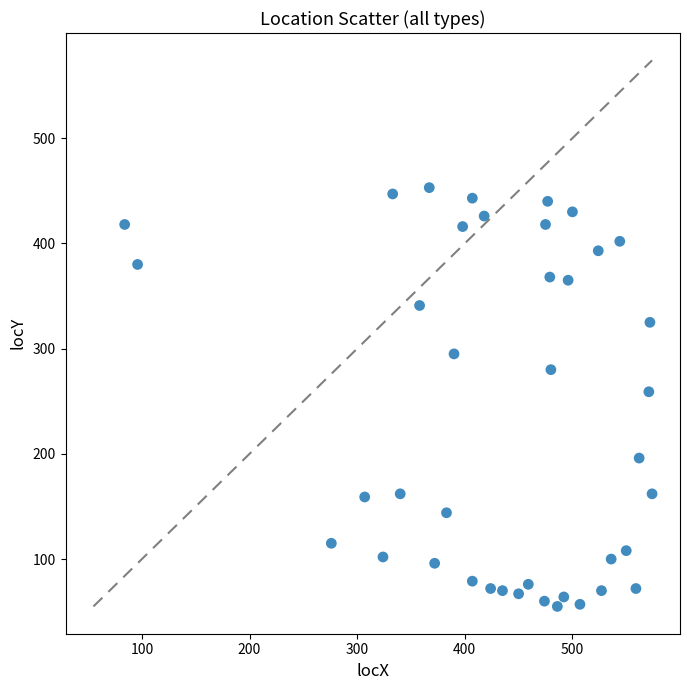

What is the range of Y values (max minus min)?

398